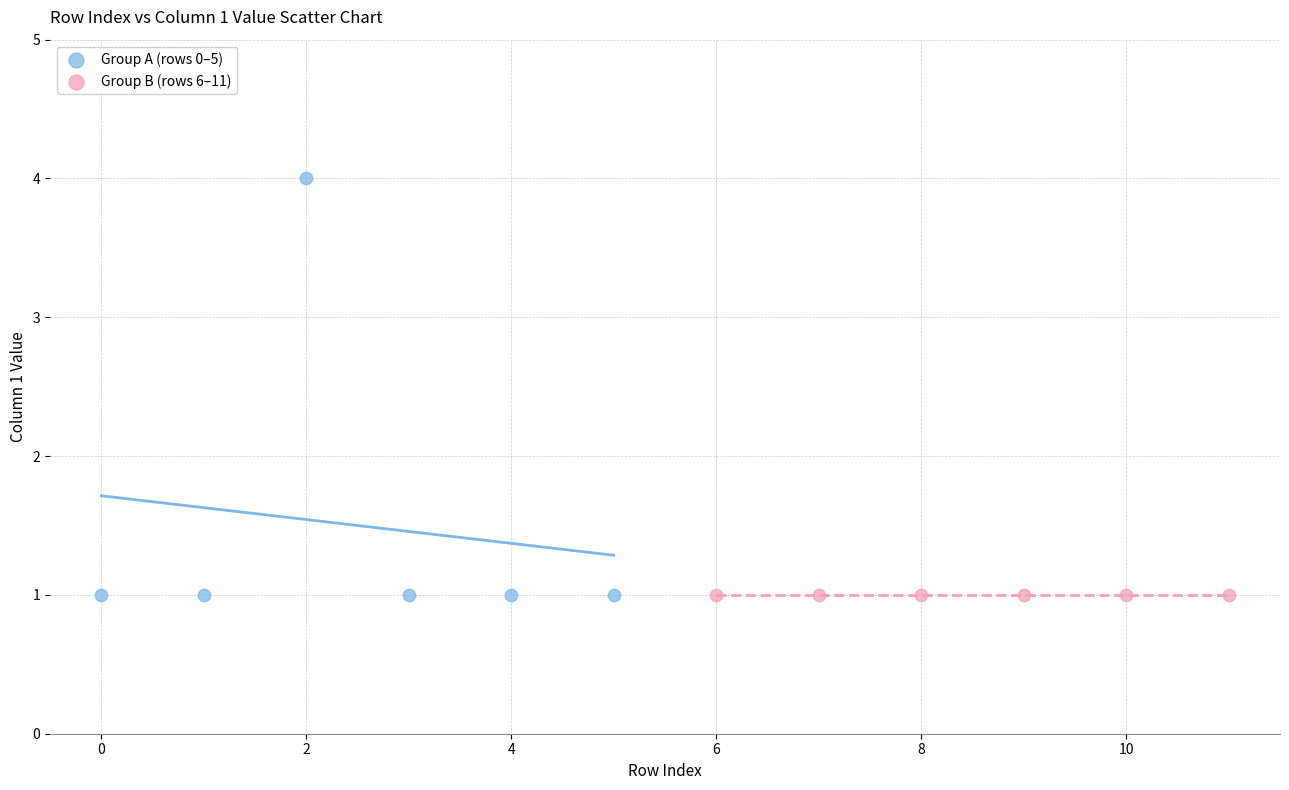

Which series contains the highest Y value?

Group A (rows 0–5)